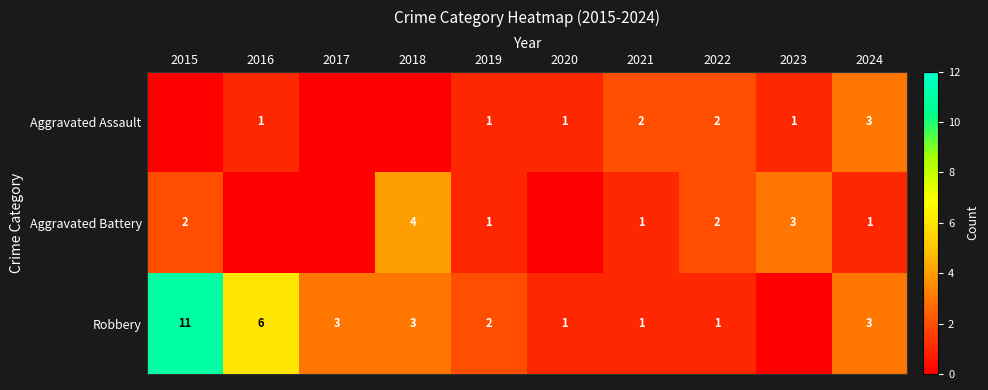

The value of Aggravated Battery at 2021 is 2. True or false?

False